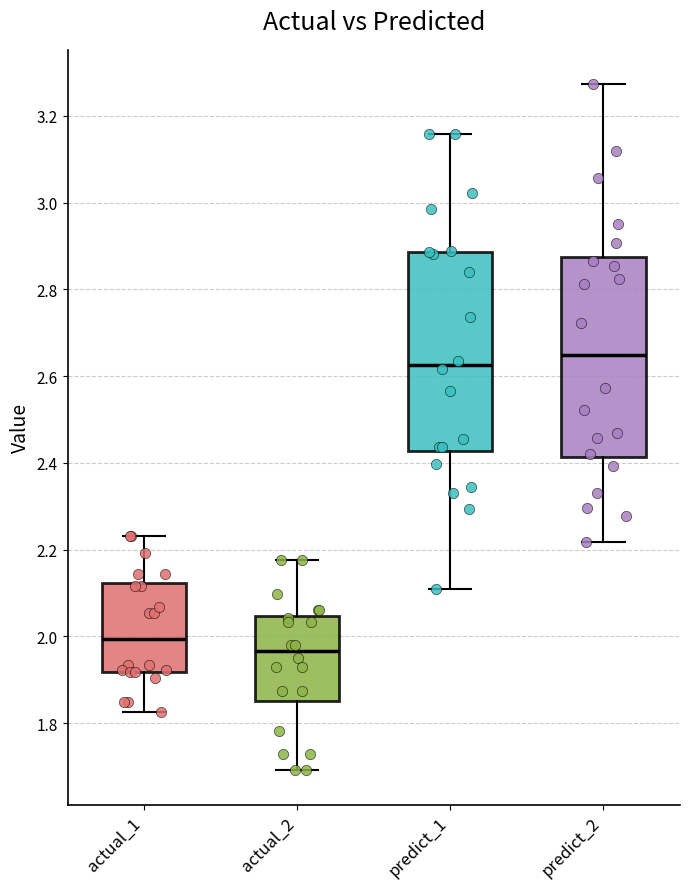

Reading left to right, read every box against the y-axis: the position of its median line, the range the box covers, and the ends of its whiskers. The values are not printed on the chart, so give them approximately, as read against the axis.

actual_1: median 2.00, box 1.92 to 2.12, whiskers 1.82 to 2.24
actual_2: median 1.96, box 1.86 to 2.04, whiskers 1.70 to 2.18
predict_1: median 2.62, box 2.42 to 2.88, whiskers 2.10 to 3.16
predict_2: median 2.64, box 2.42 to 2.88, whiskers 2.22 to 3.28